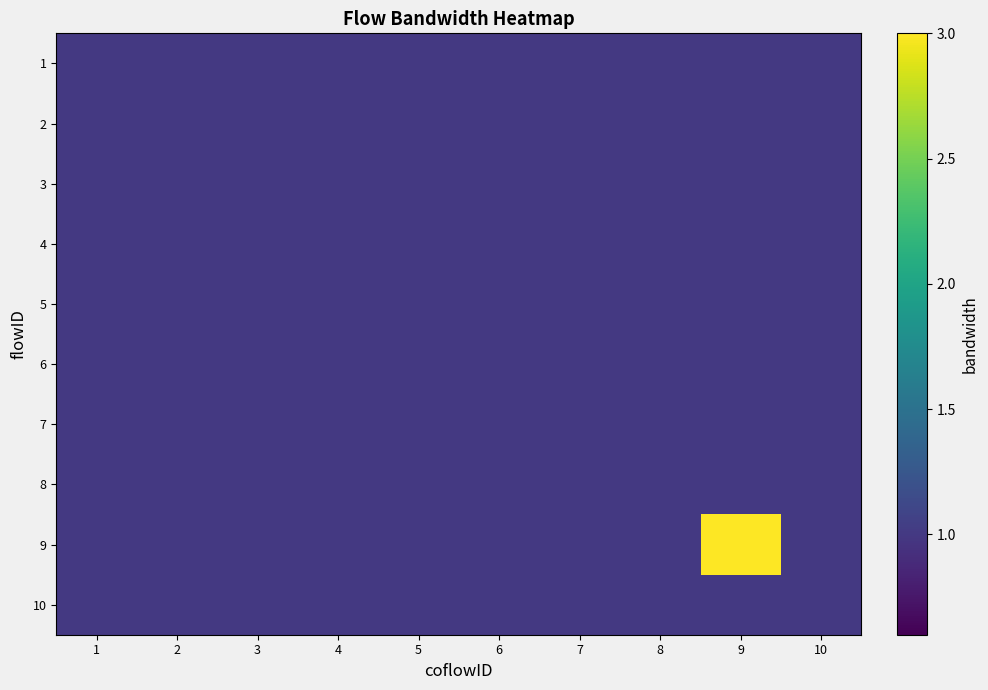

Reading left to right, list all the values displayed in this chart.

1: 1=1	2=1	3=1	4=1	5=1	6=1	7=1	8=1	9=1	10=1
2: 1=1	2=1	3=1	4=1	5=1	6=1	7=1	8=1	9=1	10=1
3: 1=1	2=1	3=1	4=1	5=1	6=1	7=1	8=1	9=1	10=1
4: 1=1	2=1	3=1	4=1	5=1	6=1	7=1	8=1	9=1	10=1
5: 1=1	2=1	3=1	4=1	5=1	6=1	7=1	8=1	9=1	10=1
6: 1=1	2=1	3=1	4=1	5=1	6=1	7=1	8=1	9=1	10=1
7: 1=1	2=1	3=1	4=1	5=1	6=1	7=1	8=1	9=1	10=1
8: 1=1	2=1	3=1	4=1	5=1	6=1	7=1	8=1	9=1	10=1
9: 1=1	2=1	3=1	4=1	5=1	6=1	7=1	8=1	9=3	10=1
10: 1=1	2=1	3=1	4=1	5=1	6=1	7=1	8=1	9=1	10=1